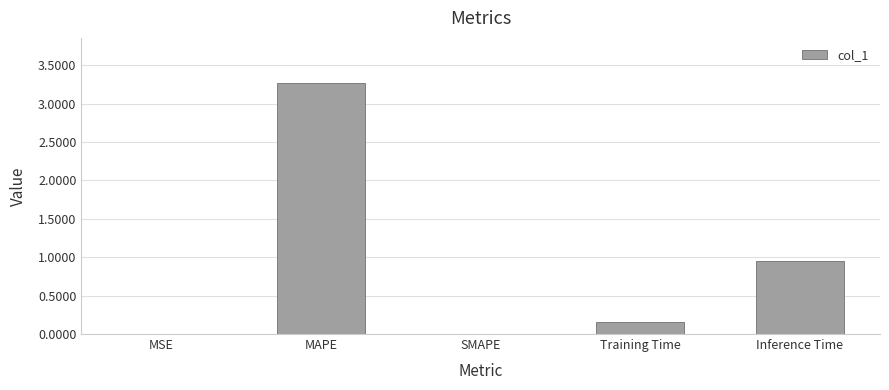

What is the greatest value displayed?

3.3